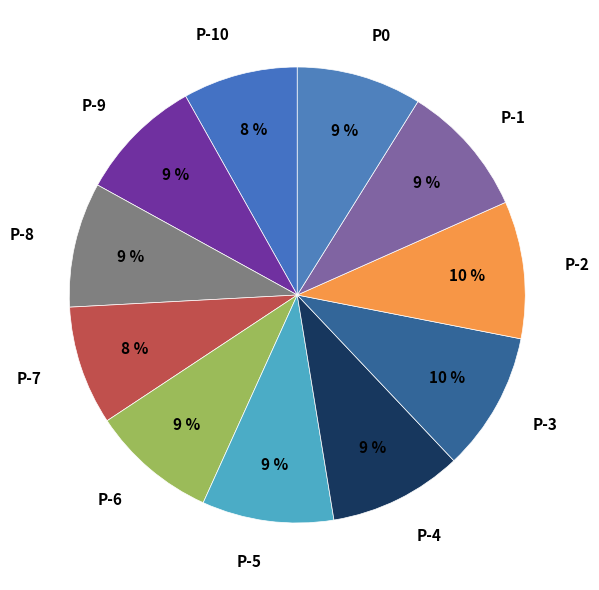

What percentage is the P-3 slice, to the nearest percent?

10%